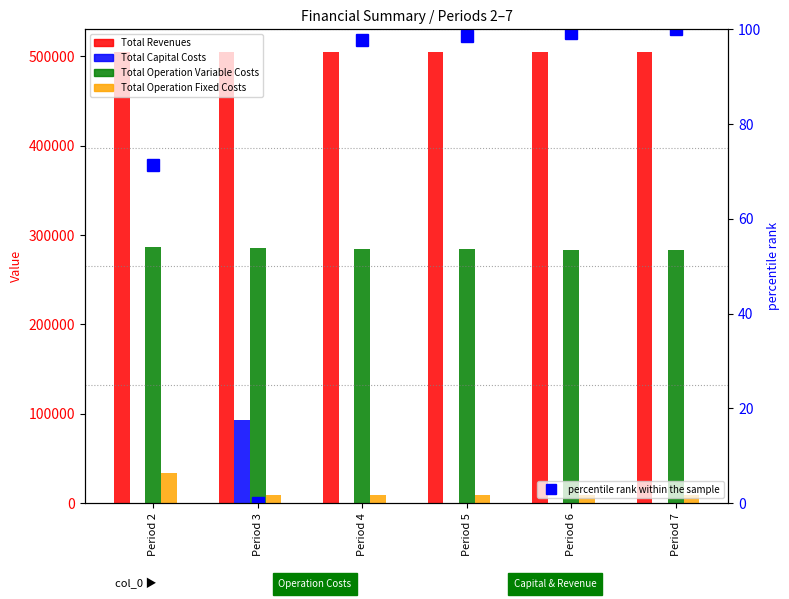

How many groups of bars are there?

6